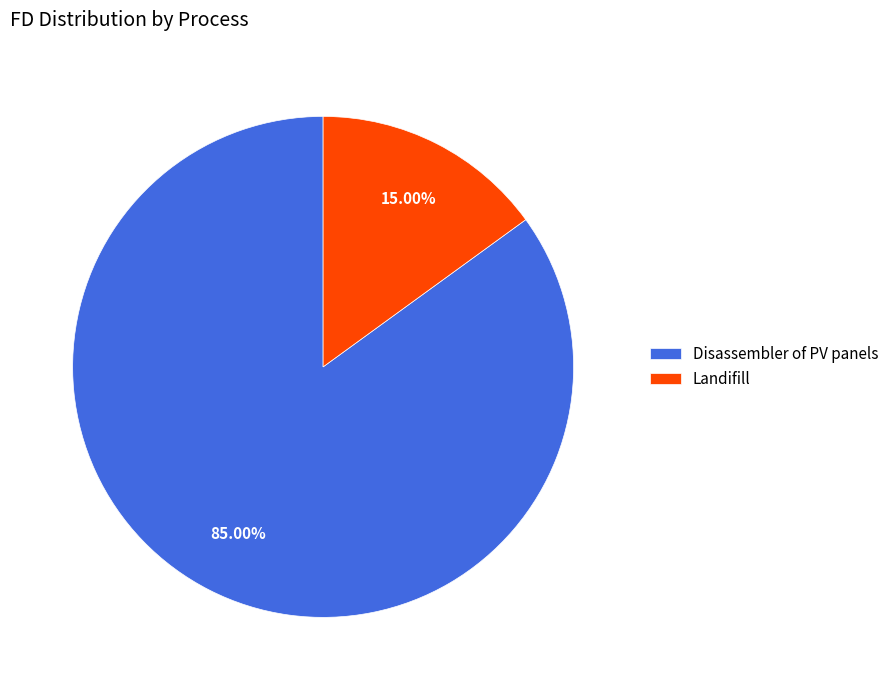

What is the smallest slice in the pie chart?

Landifill